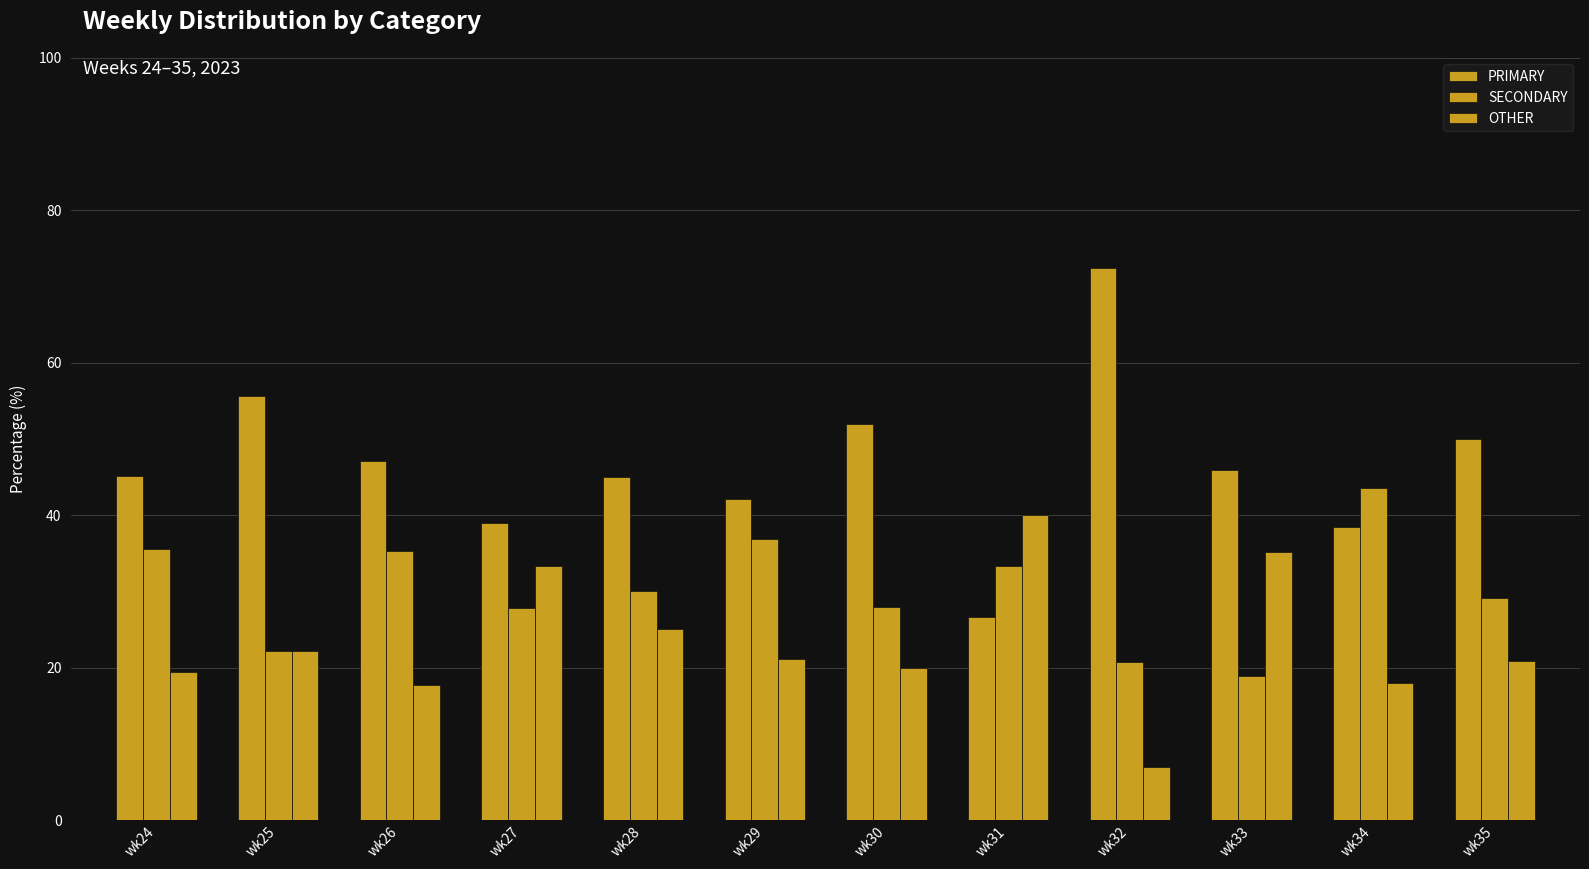

Is the value of OTHER at wk25 greater than the value of SECONDARY at wk31?

No